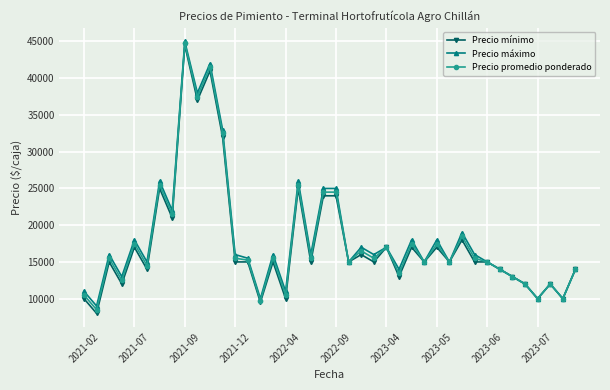

What are all the series names shown in the legend?

Precio mínimo, Precio máximo, Precio promedio ponderado